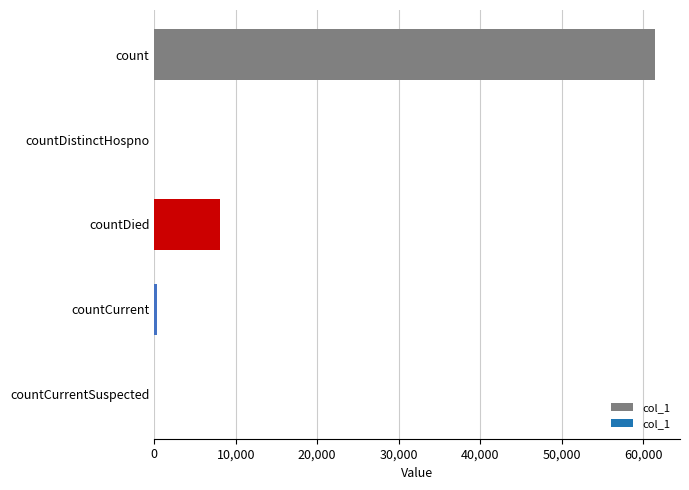

What is the sum of all values?

69876